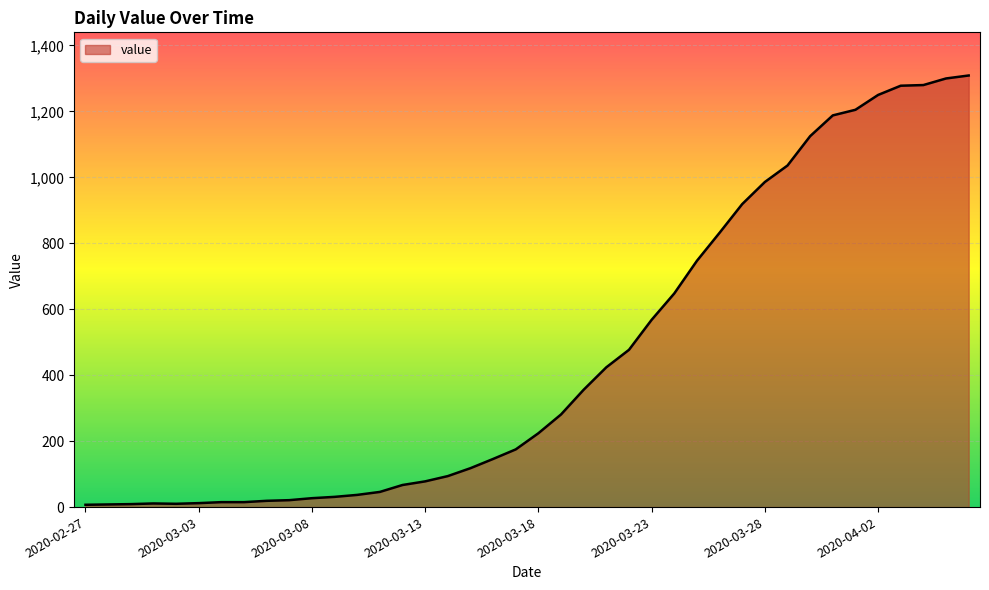

What is the greatest value displayed?

1309